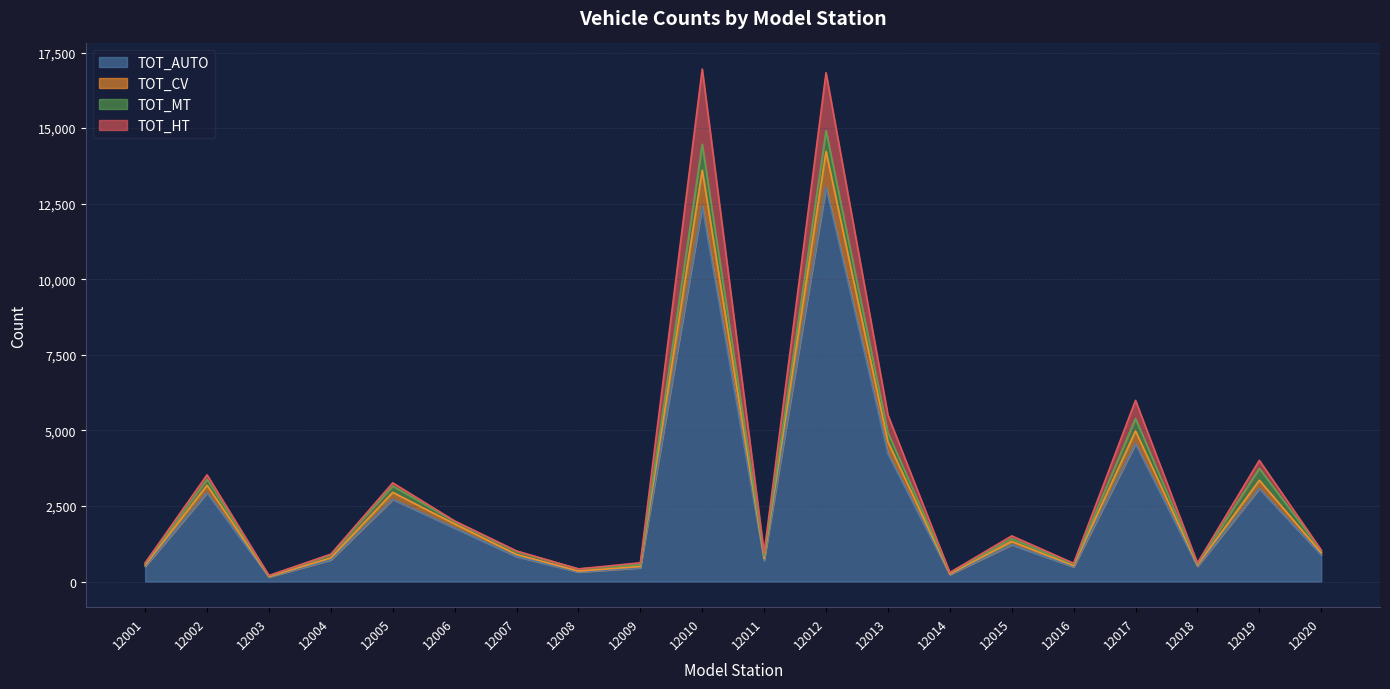

The TOT_CV series shows 2186 at 12013. True or false?

False